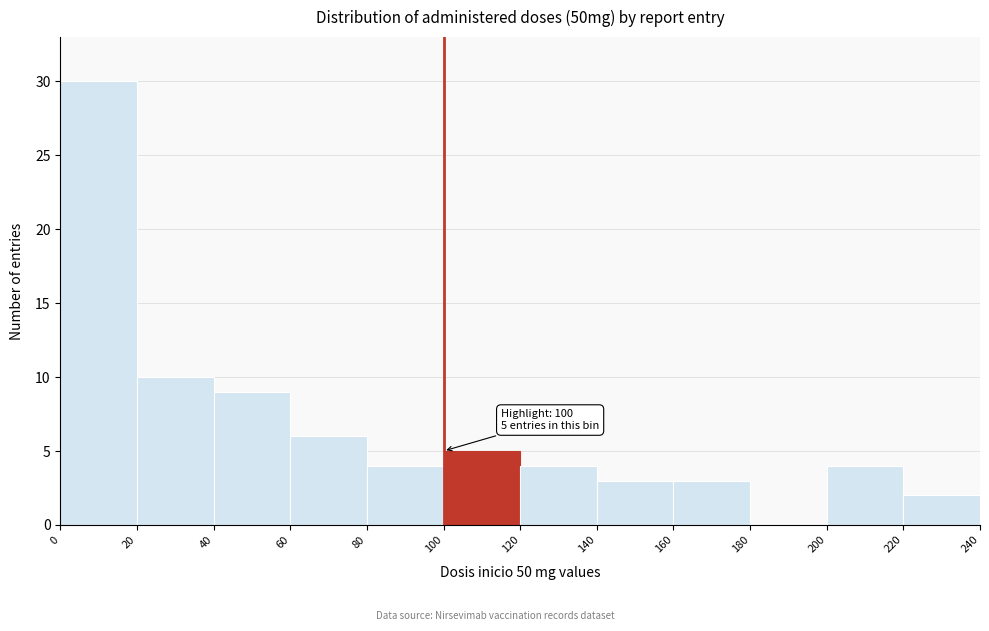

Which range on the x-axis has the tallest bar?

0 to 20